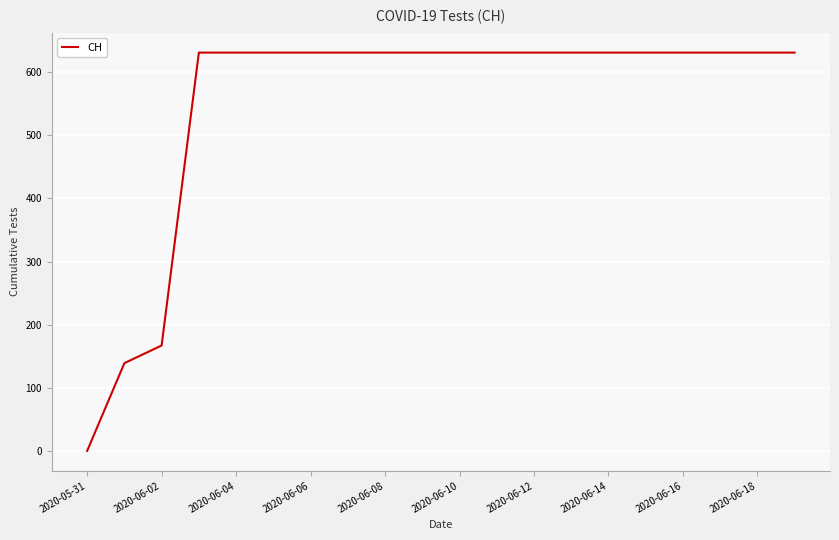

How many lines are shown in the chart?

1